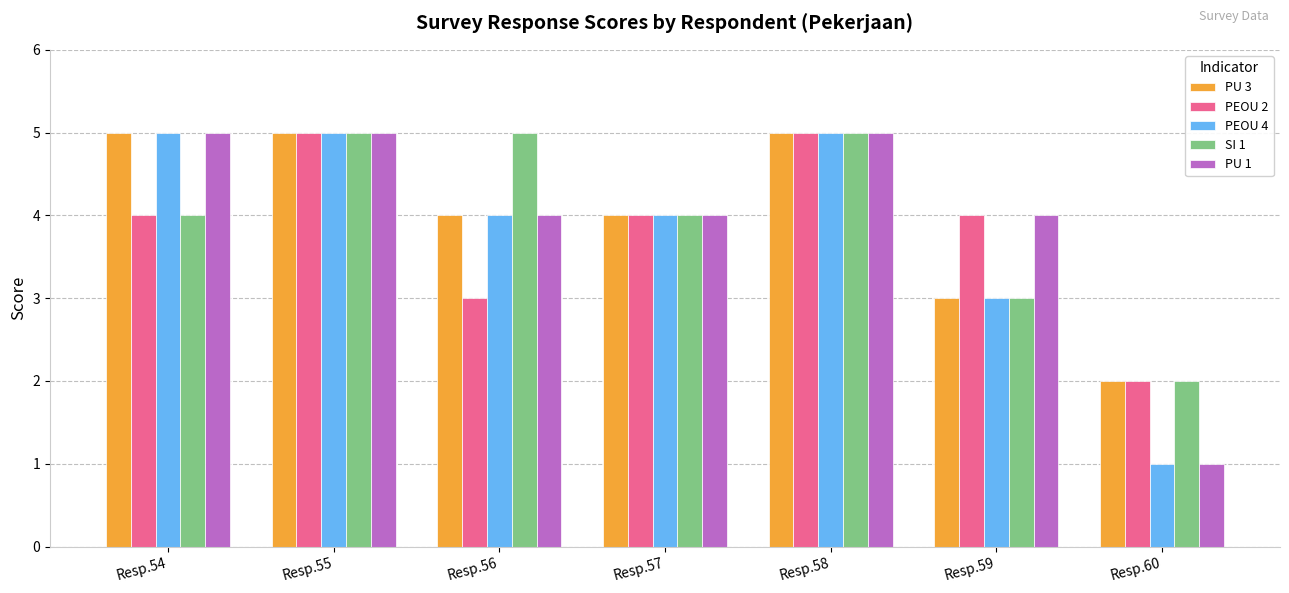

Count the number of data series in this chart.

5